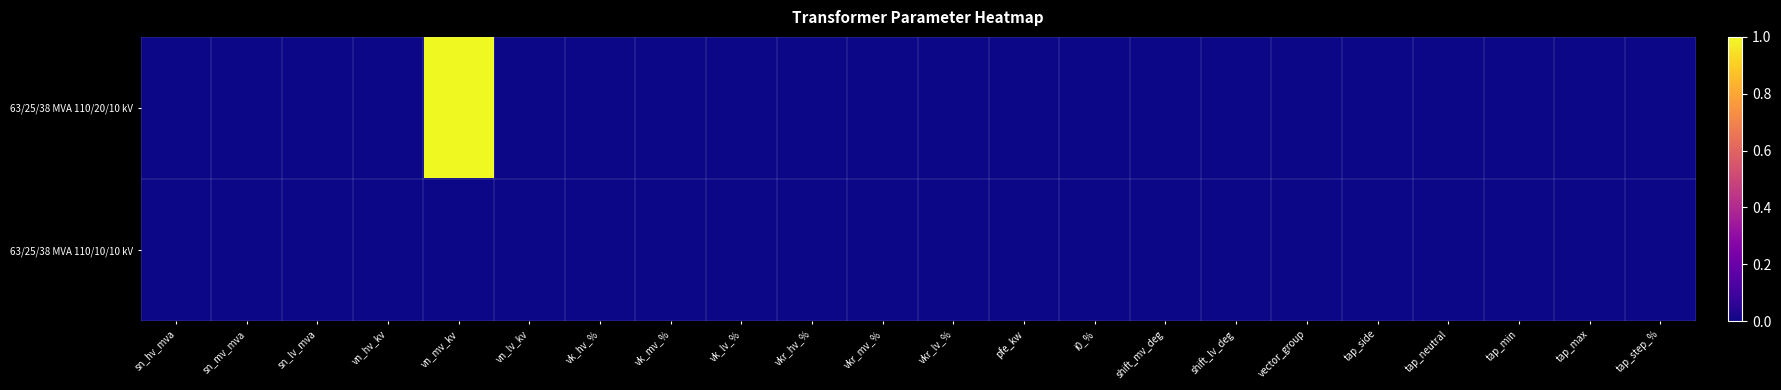

Reading left to right, what are all the values shown in this chart?

63/25/38 MVA 110/20/10 kV: sn_hv_mva=0	sn_mv_mva=0	sn_lv_mva=0	vn_hv_kv=0	vn_mv_kv=1	vn_lv_kv=0	vk_hv_%=0	vk_mv_%=0	vk_lv_%=0	vkr_hv_%=0	vkr_mv_%=0	vkr_lv_%=0	pfe_kw=0	i0_%=0	shift_mv_deg=0	shift_lv_deg=0	vector_group=0	tap_side=0	tap_neutral=0	tap_min=0	tap_max=0	tap_step_%=0
63/25/38 MVA 110/10/10 kV: sn_hv_mva=0	sn_mv_mva=0	sn_lv_mva=0	vn_hv_kv=0	vn_mv_kv=0	vn_lv_kv=0	vk_hv_%=0	vk_mv_%=0	vk_lv_%=0	vkr_hv_%=0	vkr_mv_%=0	vkr_lv_%=0	pfe_kw=0	i0_%=0	shift_mv_deg=0	shift_lv_deg=0	vector_group=0	tap_side=0	tap_neutral=0	tap_min=0	tap_max=0	tap_step_%=0